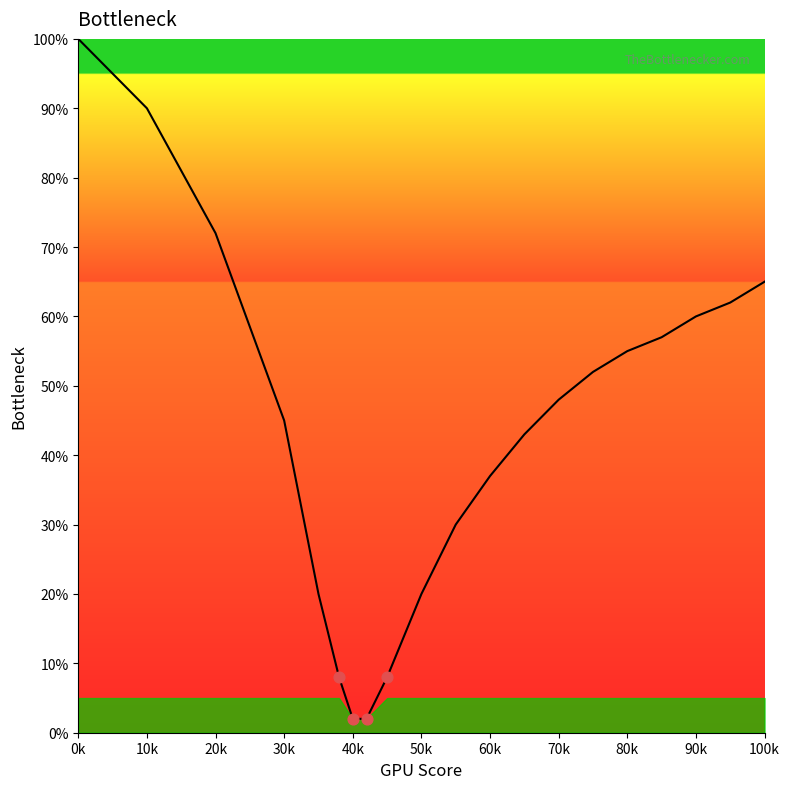

What is the difference between the maximum and minimum values?

98